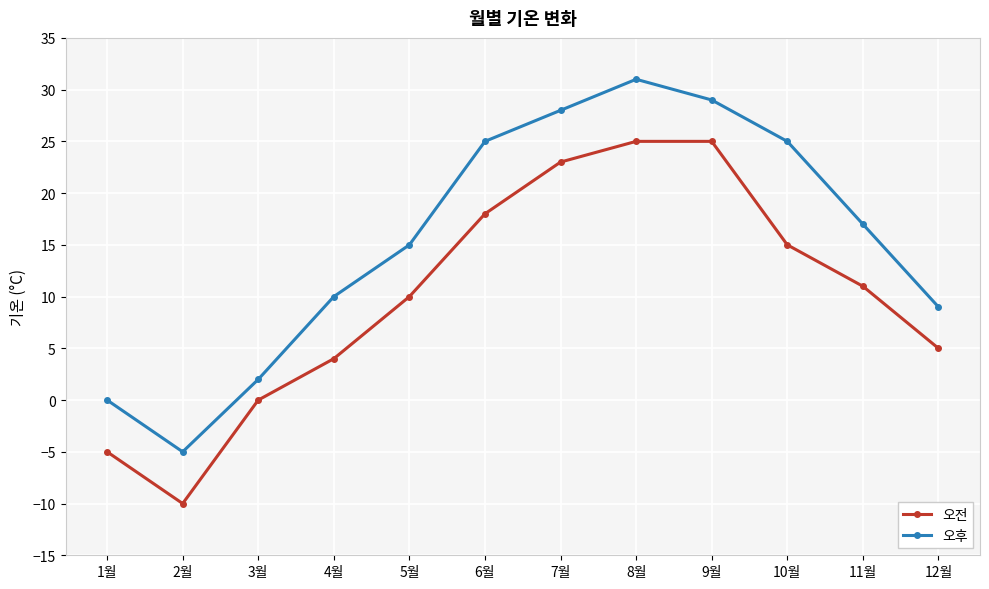

How many data points in 오전 are less than 11?

6